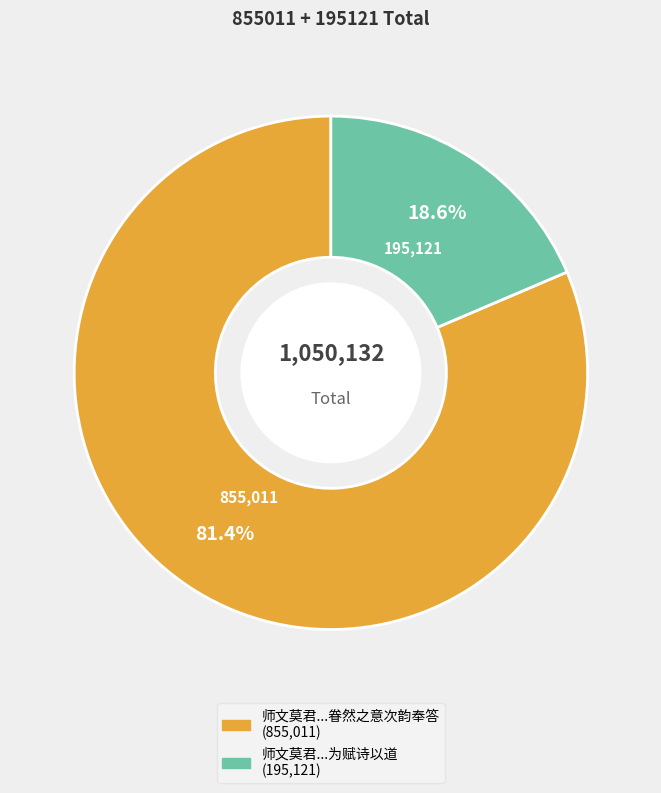

Does any single category account for the majority?

Yes